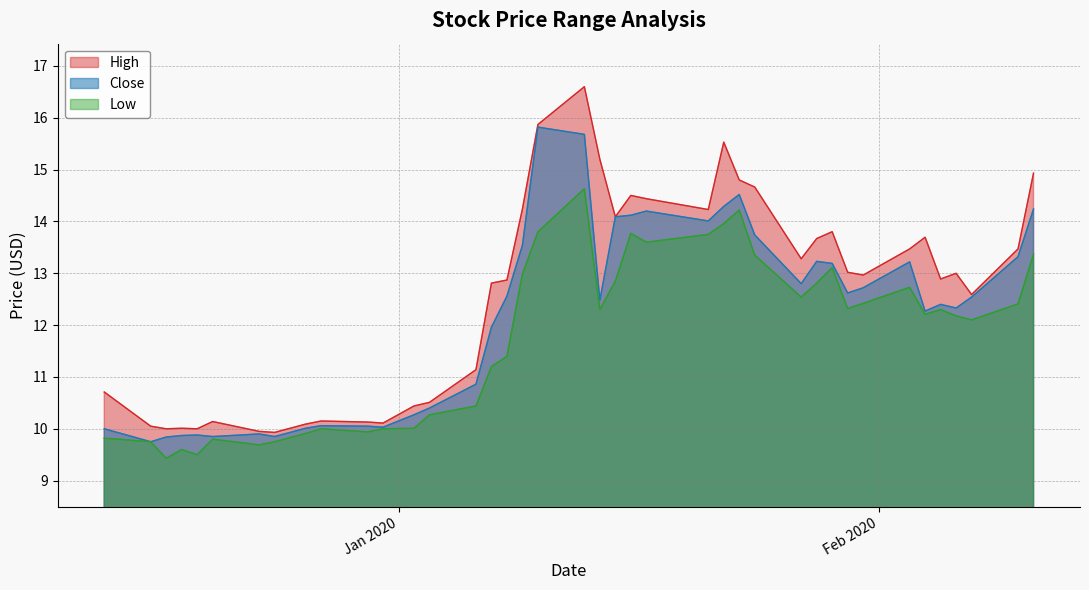

What is the minimum value shown in the chart?

9.4